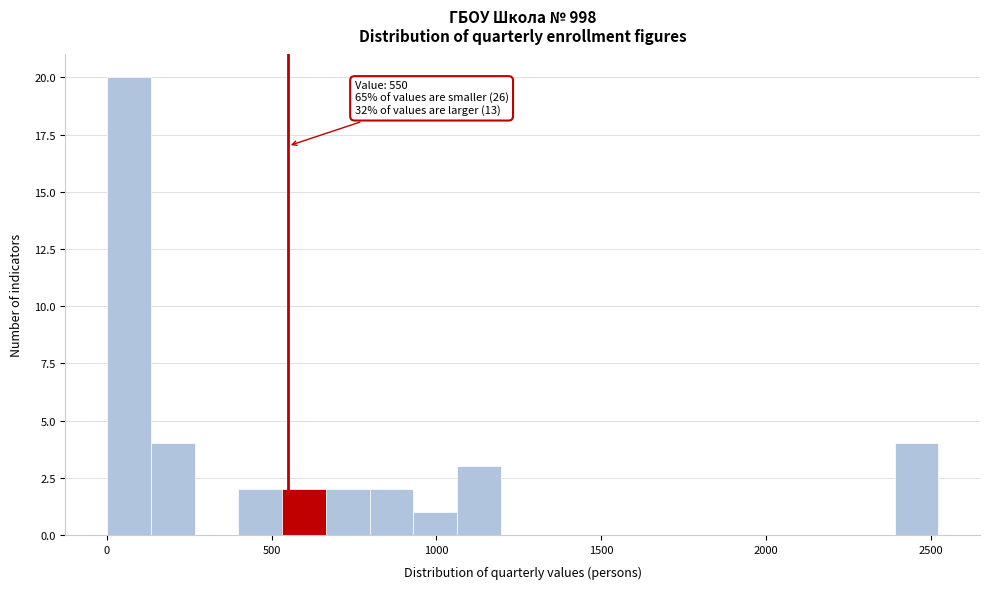

Around what value on the x-axis is the tallest bar? Give the approximate position of its centre, as read against the axis.

50